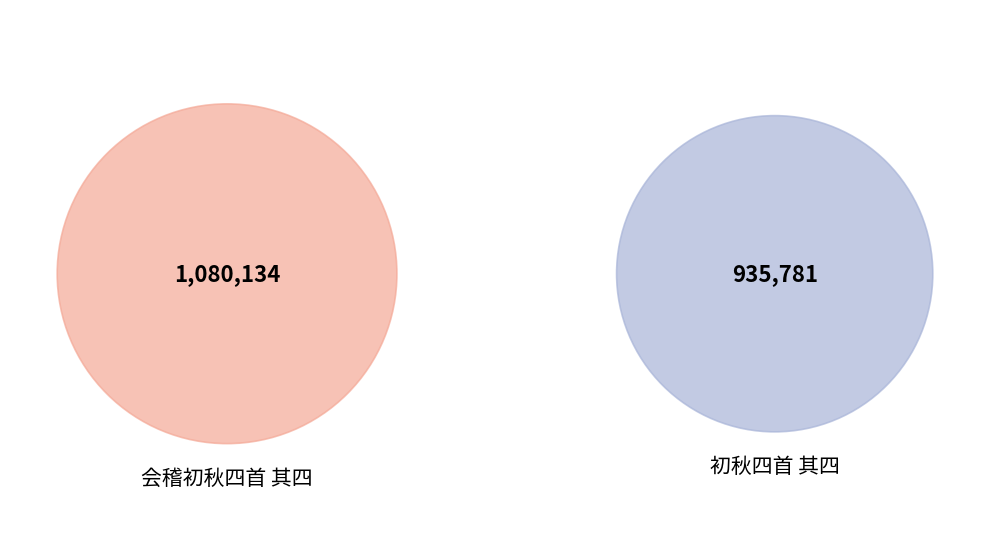

What is the smallest slice in the pie chart?

初秋四首 其四